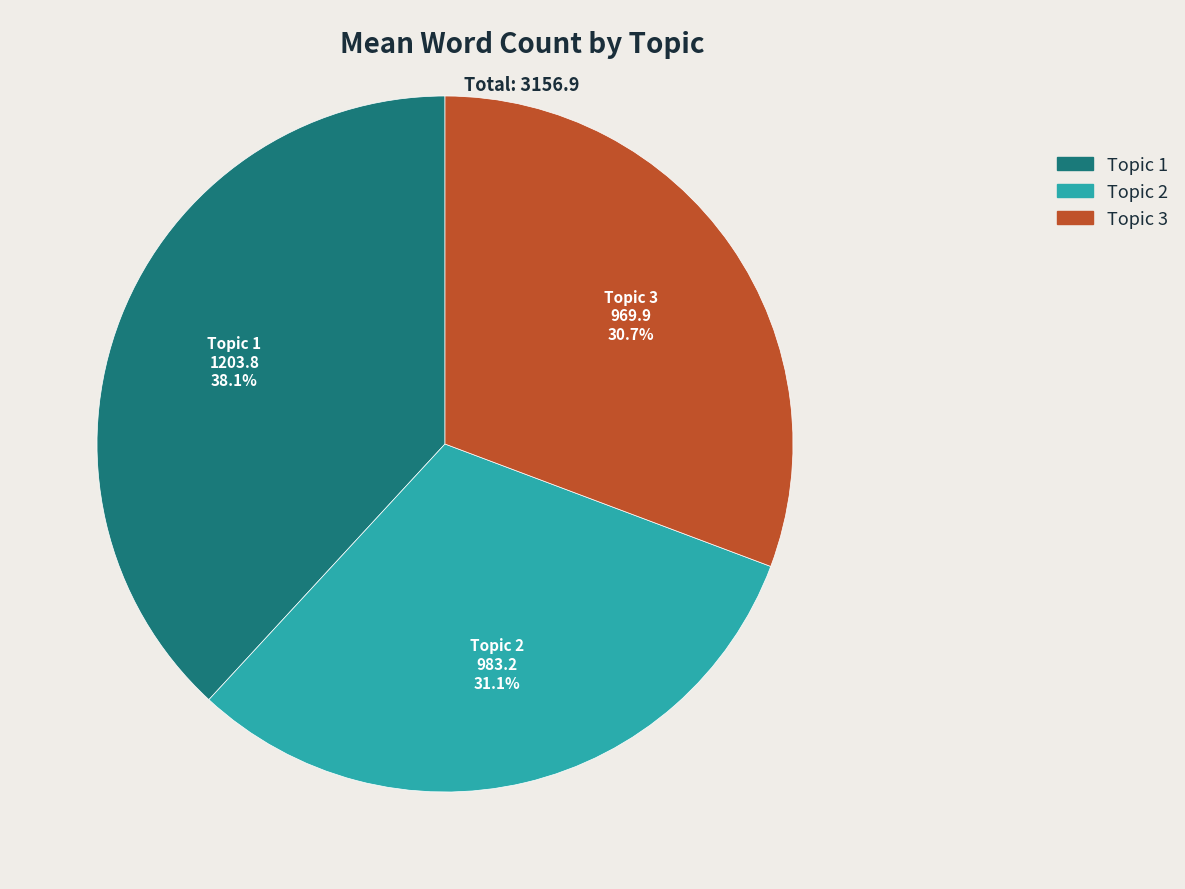

Count the number of slices in the pie.

3